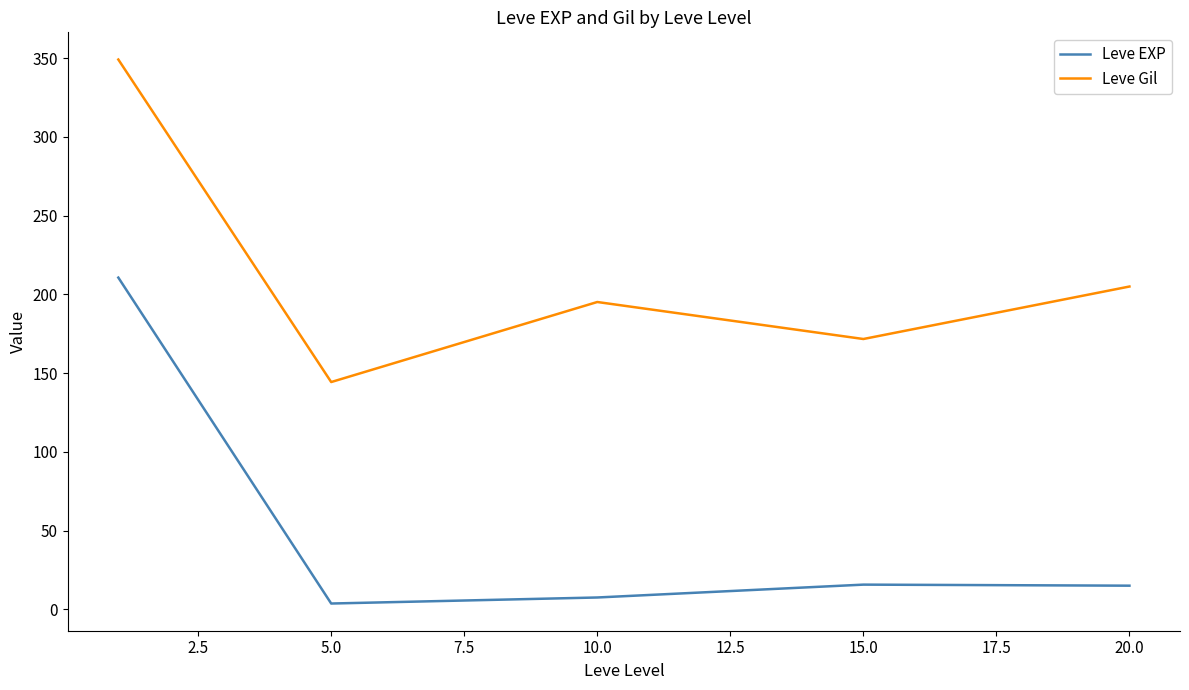

Rank the series by their maximum value, from highest to lowest.

Leve Gil, Leve EXP